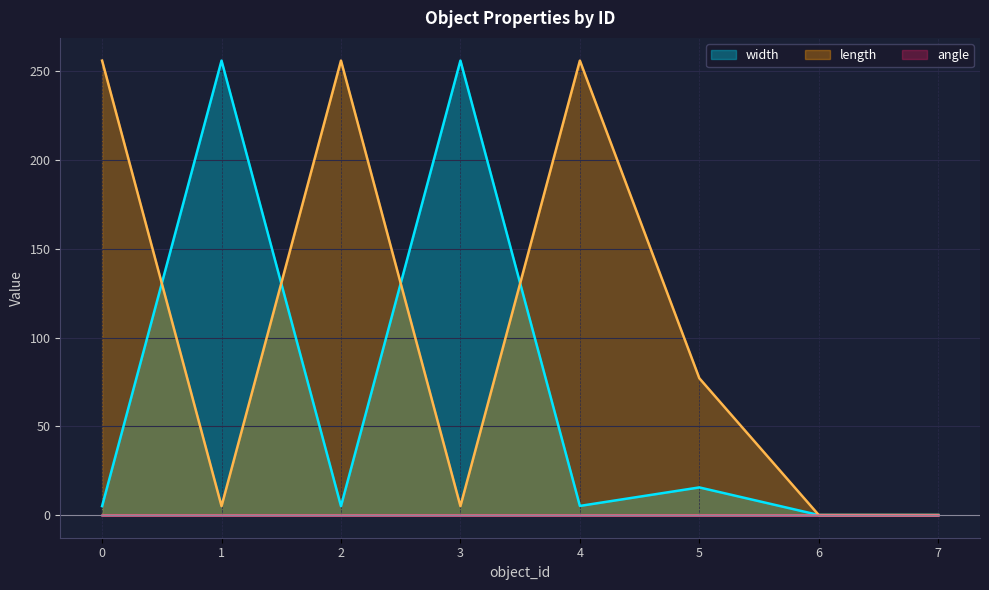

Where do width and length first cross each other?

0 and 1